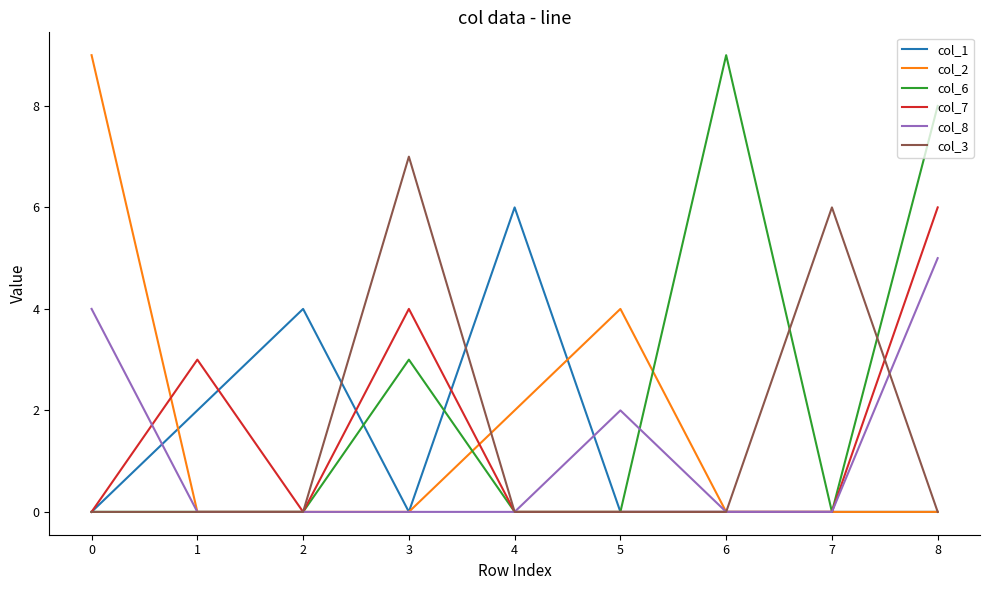

What is the difference between the maximum and second lowest values in the col_2 series?

9